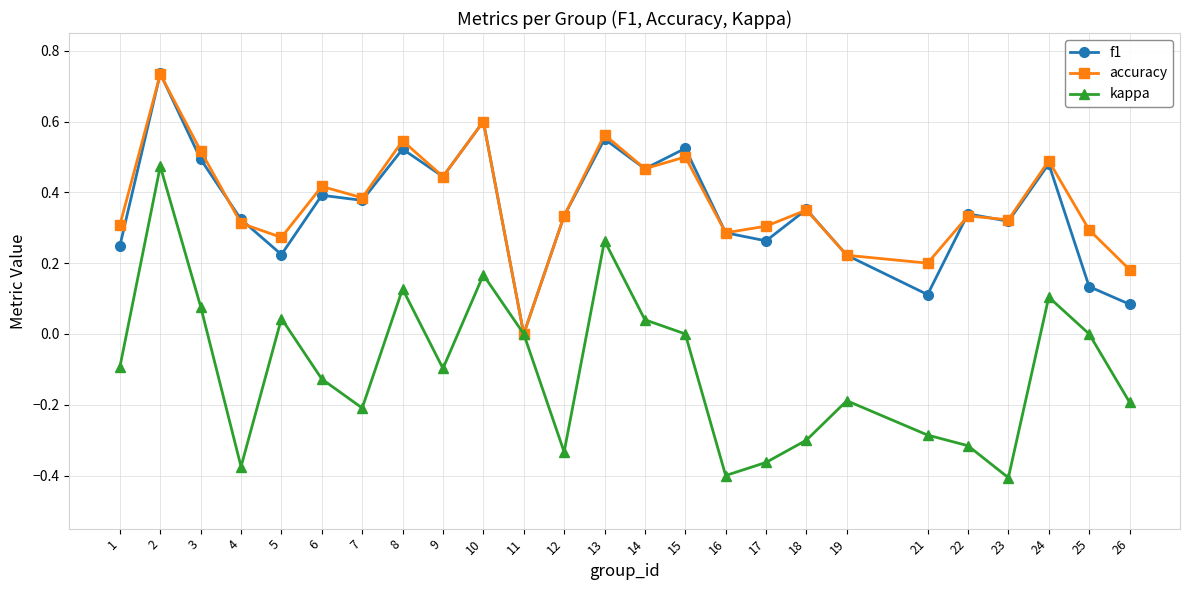

How many series are shown in this chart?

3